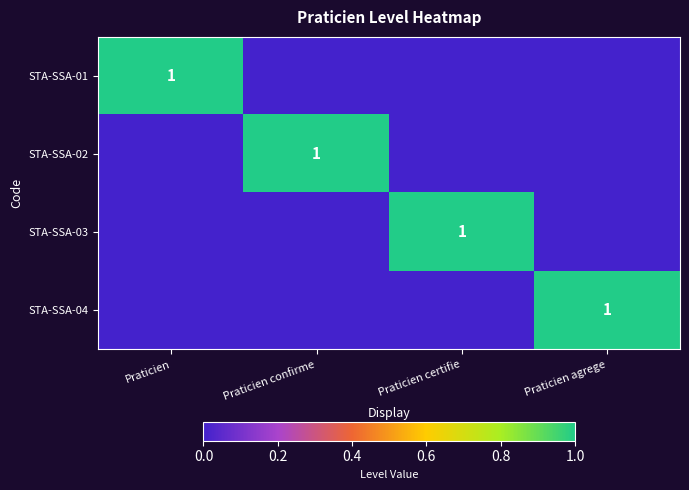

Is the value of STA-SSA-02 at Praticien agrege greater than the value of STA-SSA-04 at Praticien certifie?

No